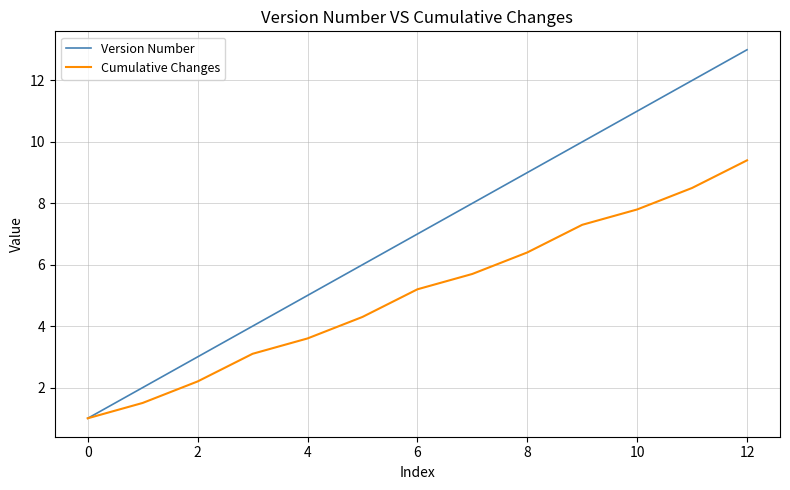

List the series in order of their overall mean, highest first.

Version Number, Cumulative Changes